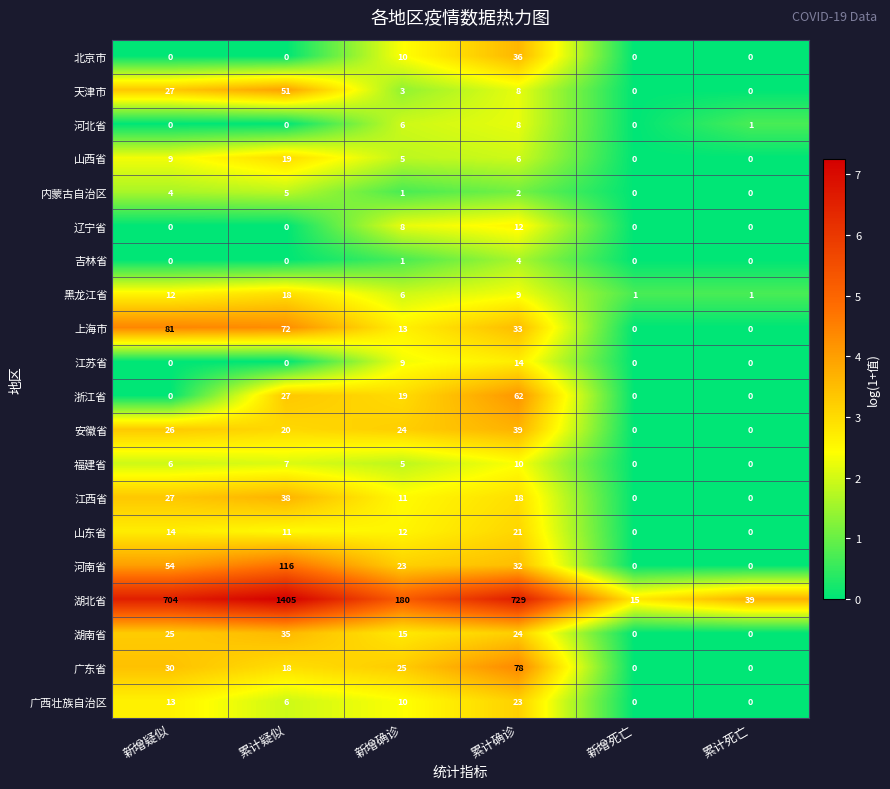

List the series in order of their peak value, lowest first.

吉林省, 内蒙古自治区, 河北省, 福建省, 辽宁省, 江苏省, 黑龙江省, 山西省, 山东省, 广西壮族自治区, 湖南省, 北京市, 江西省, 安徽省, 天津市, 浙江省, 广东省, 上海市, 河南省, 湖北省